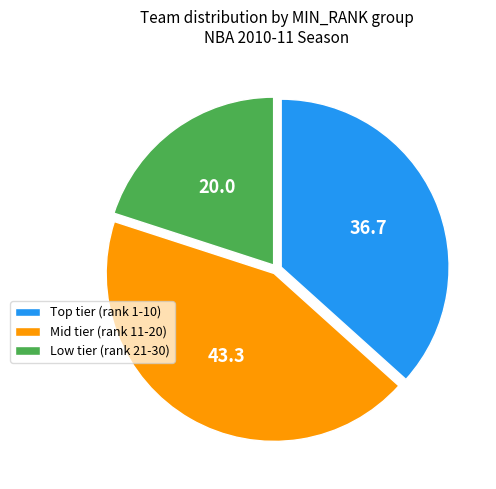

True or false: Mid tier (rank 11-20) accounts for 43% of the total.

True